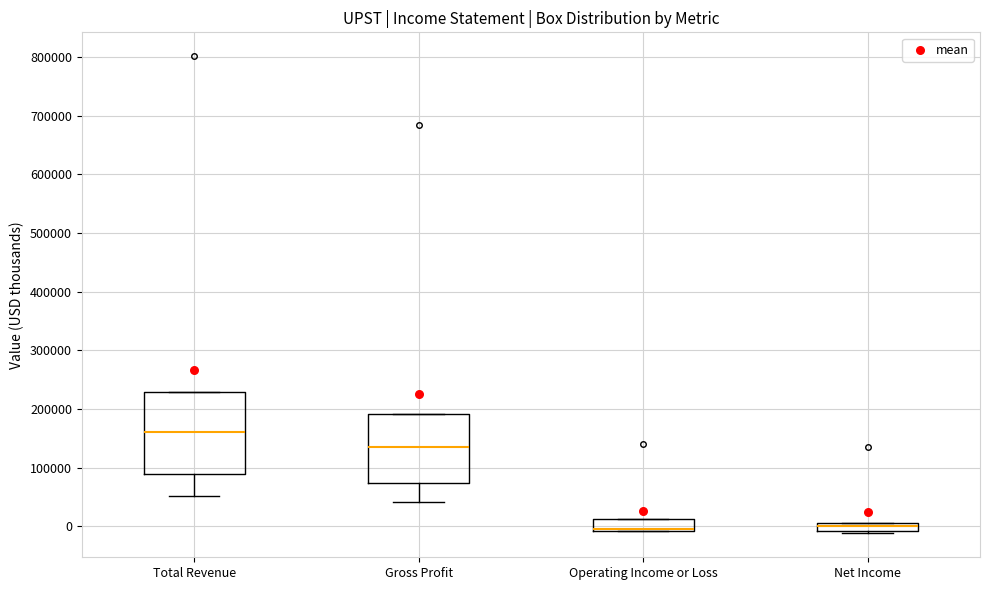

Where does the median line of the box for Net Income sit on the y-axis? The values are not printed on the chart, so give them approximately, as read against the axis.

0